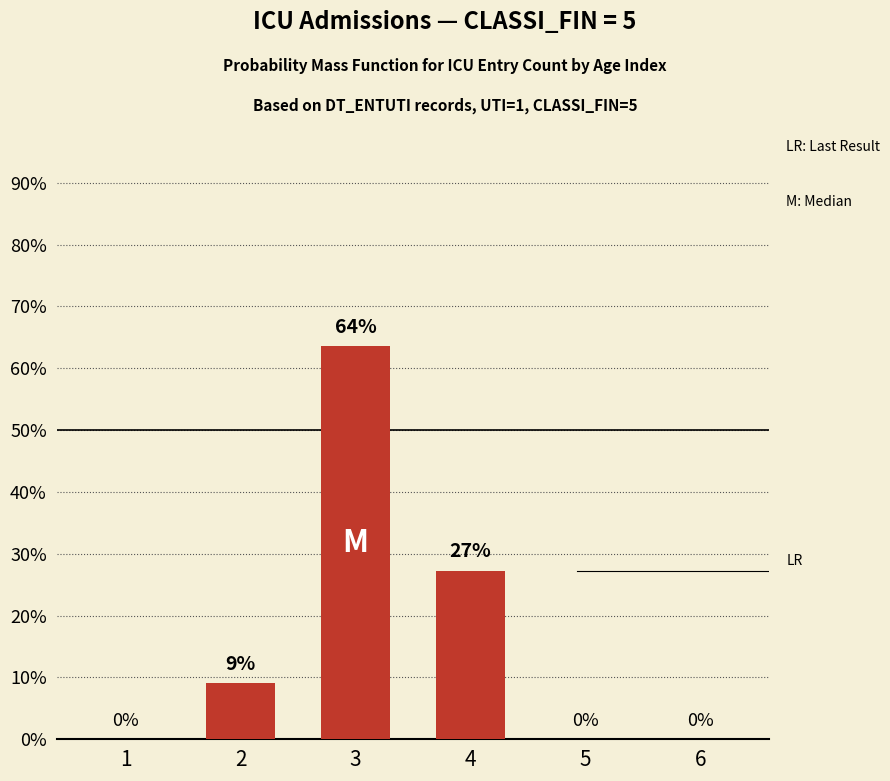

Where is the data nearest to the value 31?

4